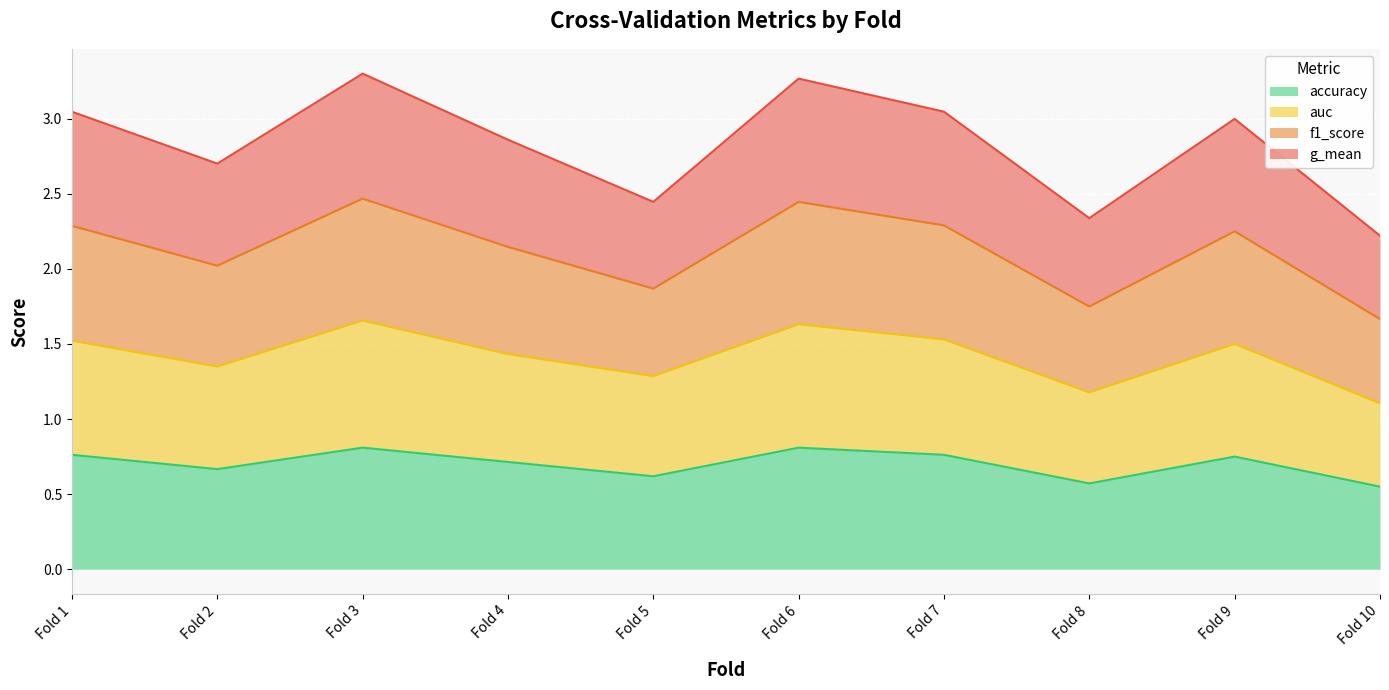

What are all the series names shown in the legend?

accuracy, auc, f1_score, g_mean